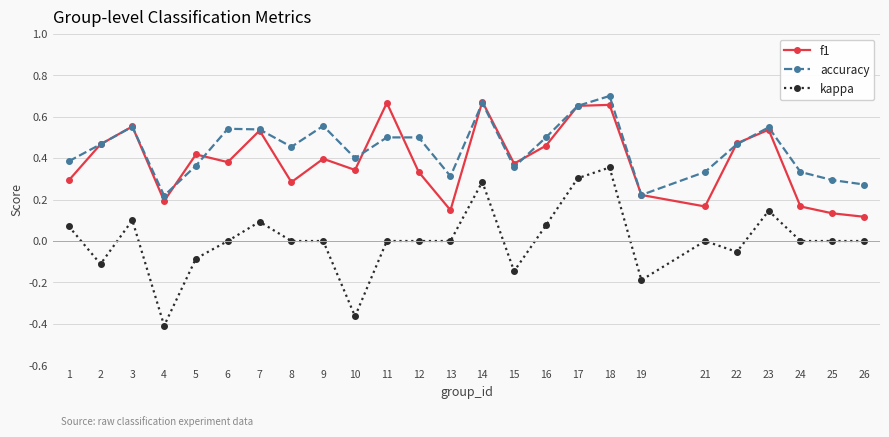

True or false: f1 and kappa cross at least once.

False